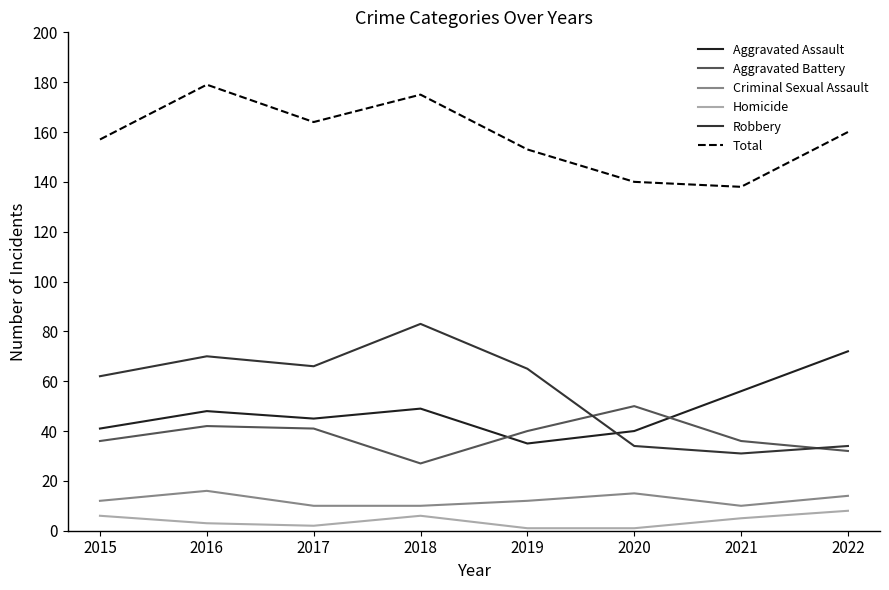

Is this an area chart (filled region under the line)?

No